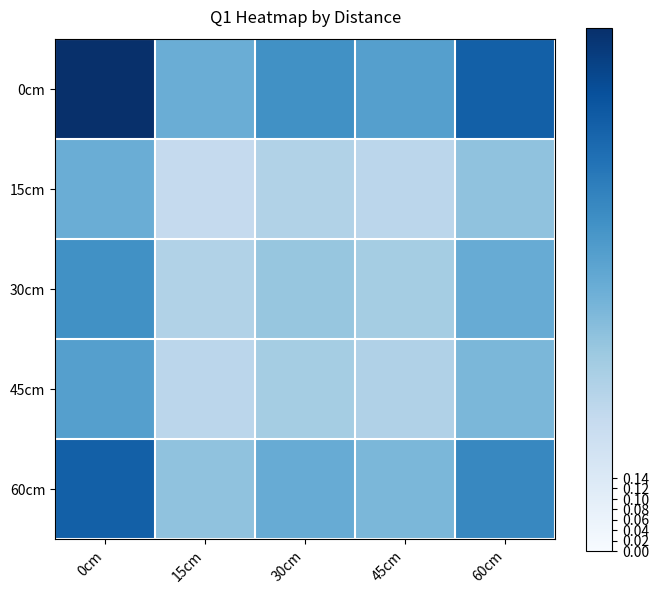

Which has a higher value, 45cm or 15cm?

45cm